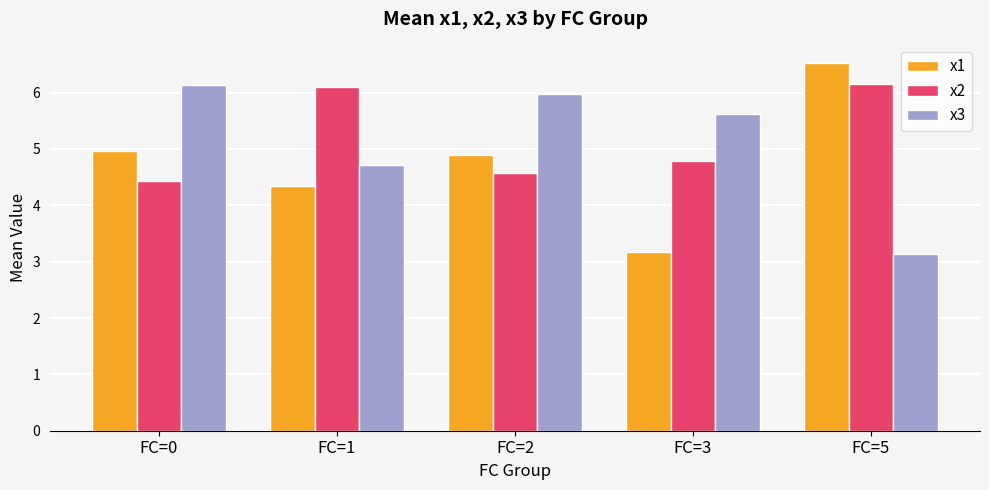

What is the difference between the highest and lowest values at FC=5?

3.4